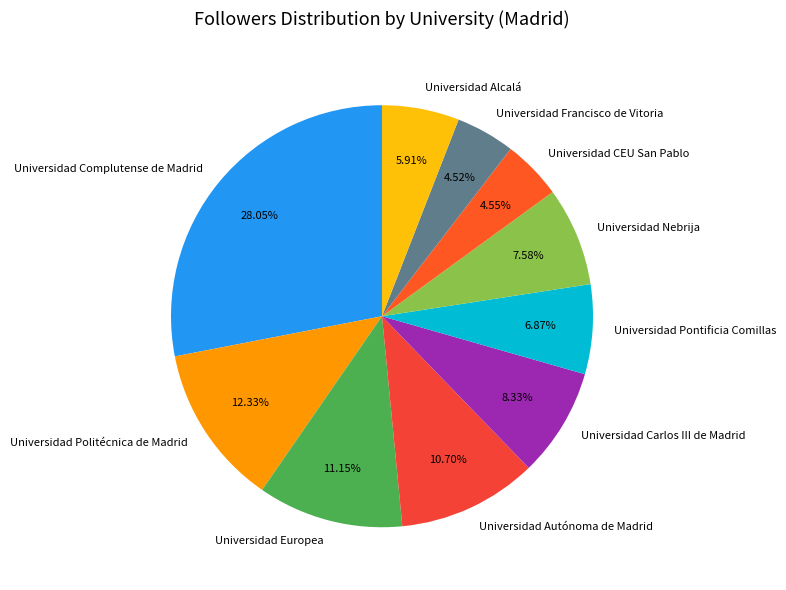

Does Universidad Alcalá account for over 50% of the chart?

No